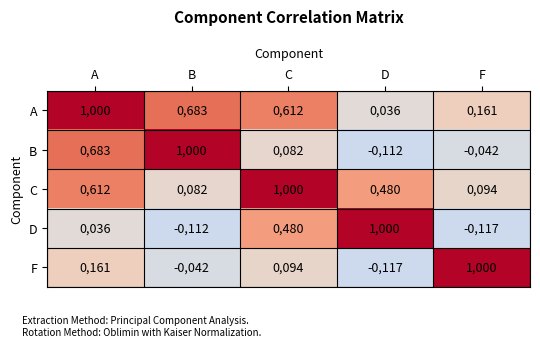

Count the number of categories in the chart.

5